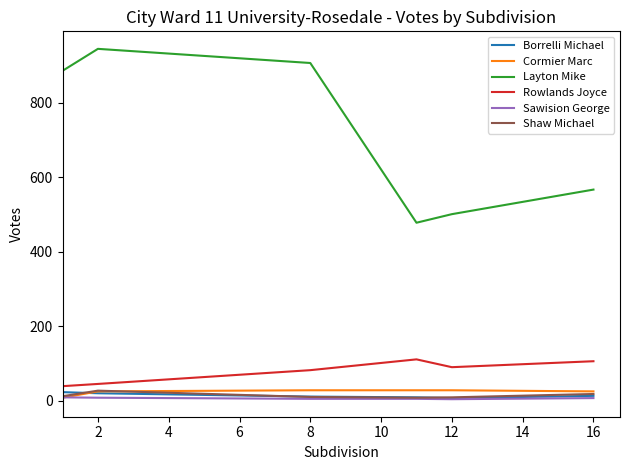

Which series has the largest total across all categories?

Layton Mike